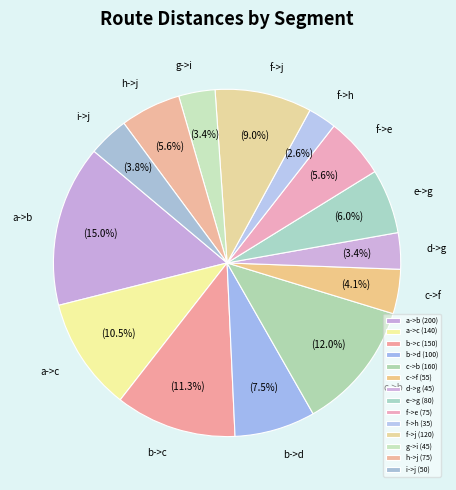

Is it true that h->j is 20% of the pie?

False